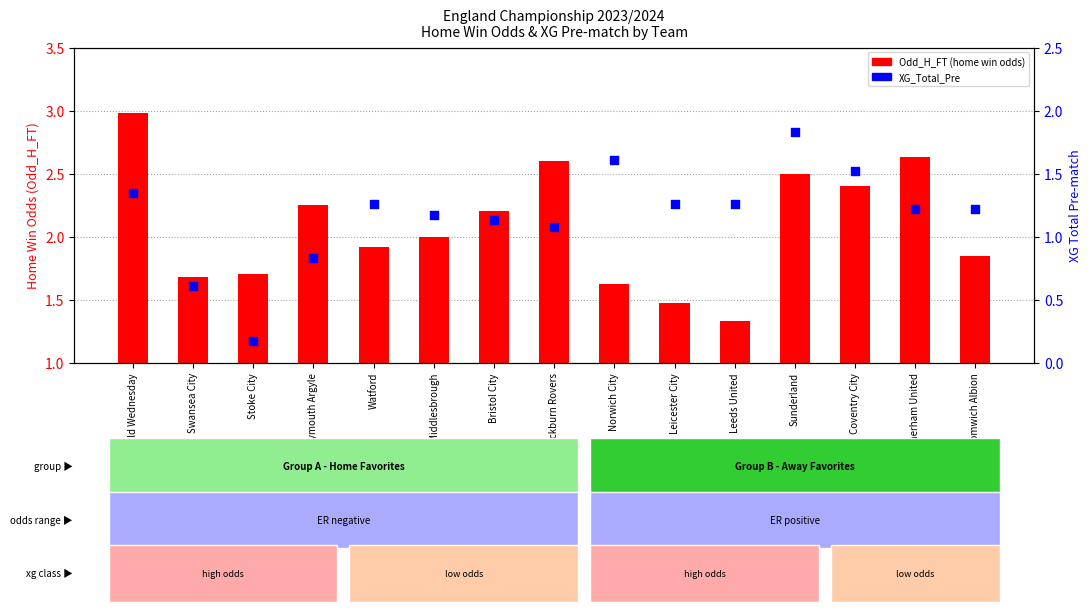

What are all the series names shown in the legend?

Odd_H_FT (Home Win Odds), XG_Total_Pre